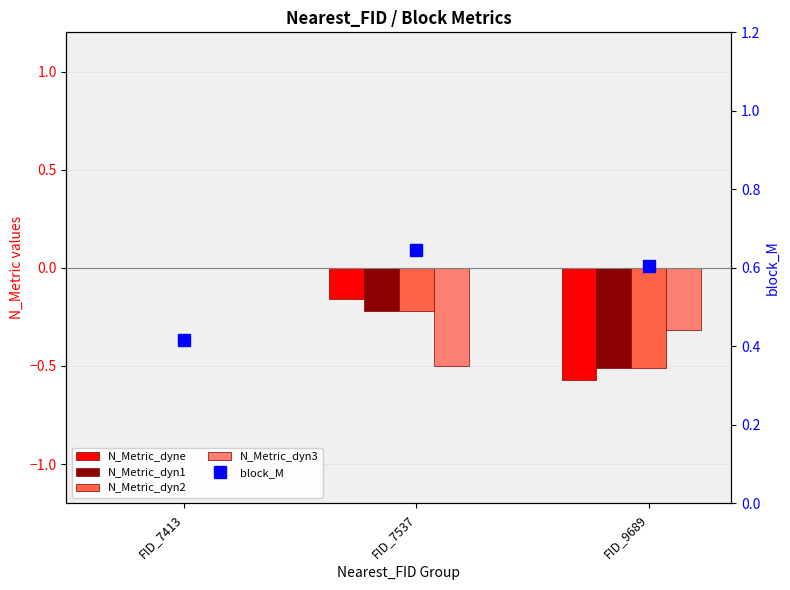

What is the value of the block_M bar at the 2nd from the left?

0.6